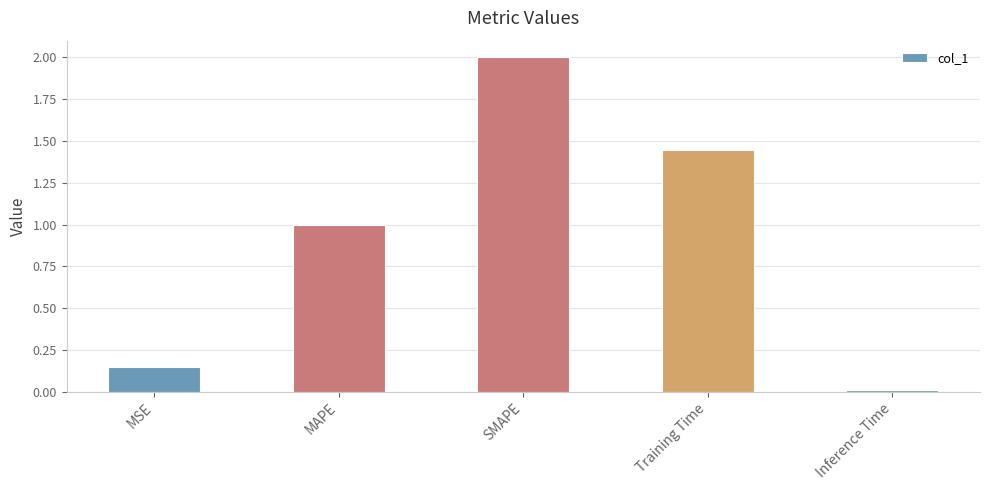

At which label does the data first exceed 1?

MAPE